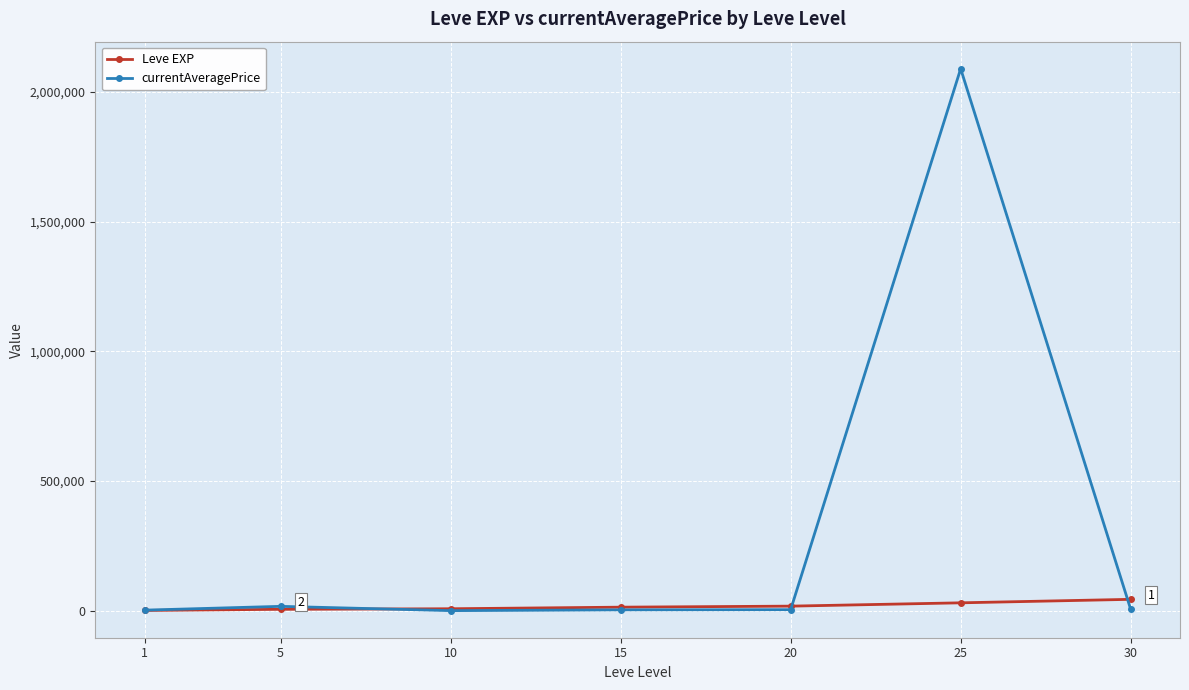

What is the total value across all series at 20?

21253.8